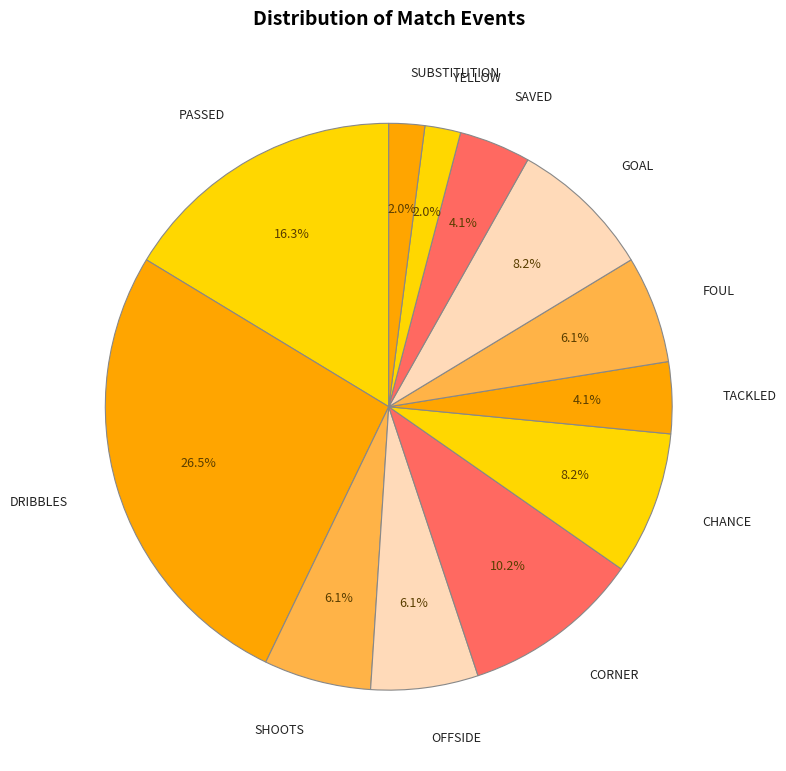

How many slices are in this pie chart?

12